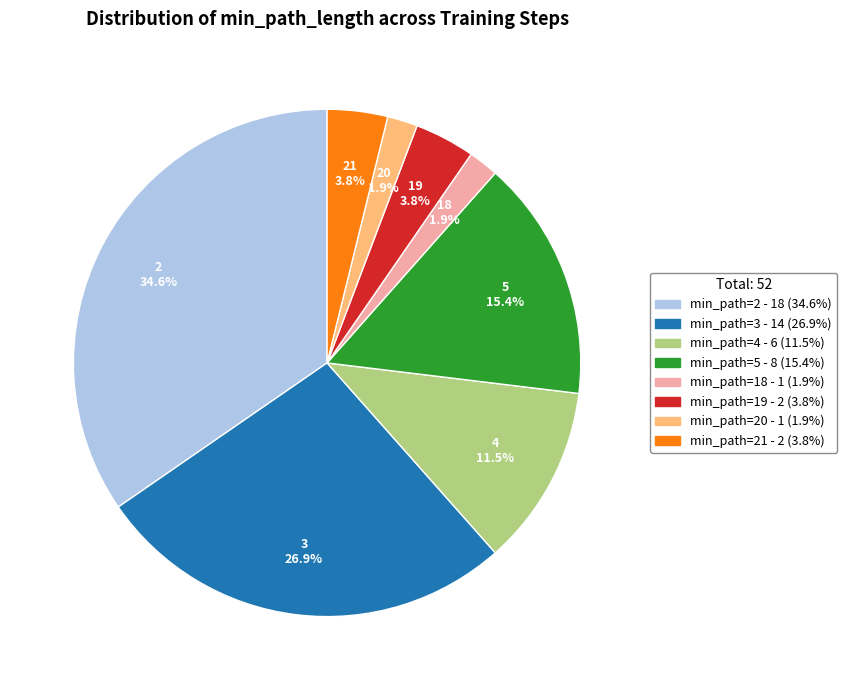

Is there a majority slice in this chart?

No